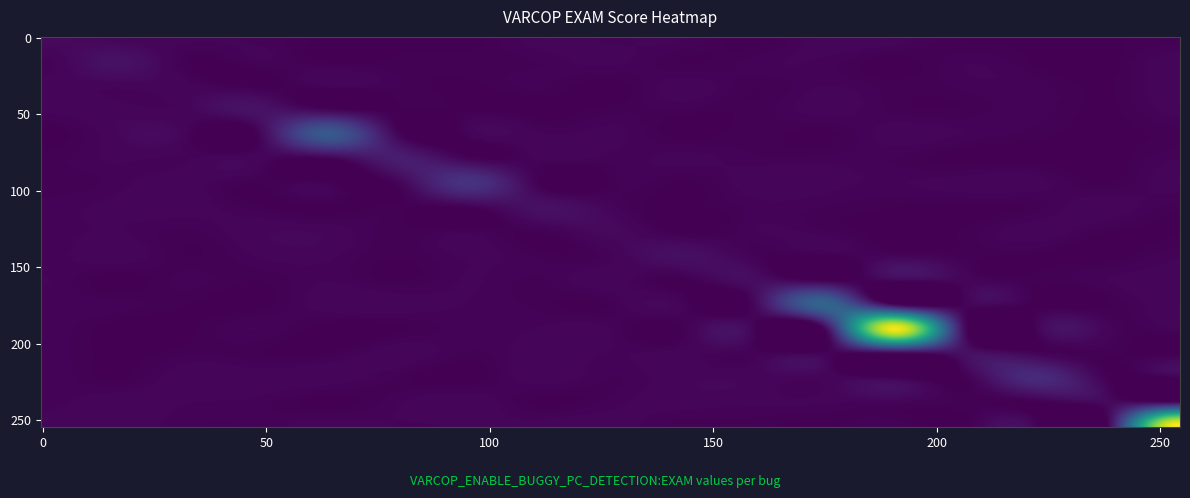

Between 14 and 7, which is larger?

14